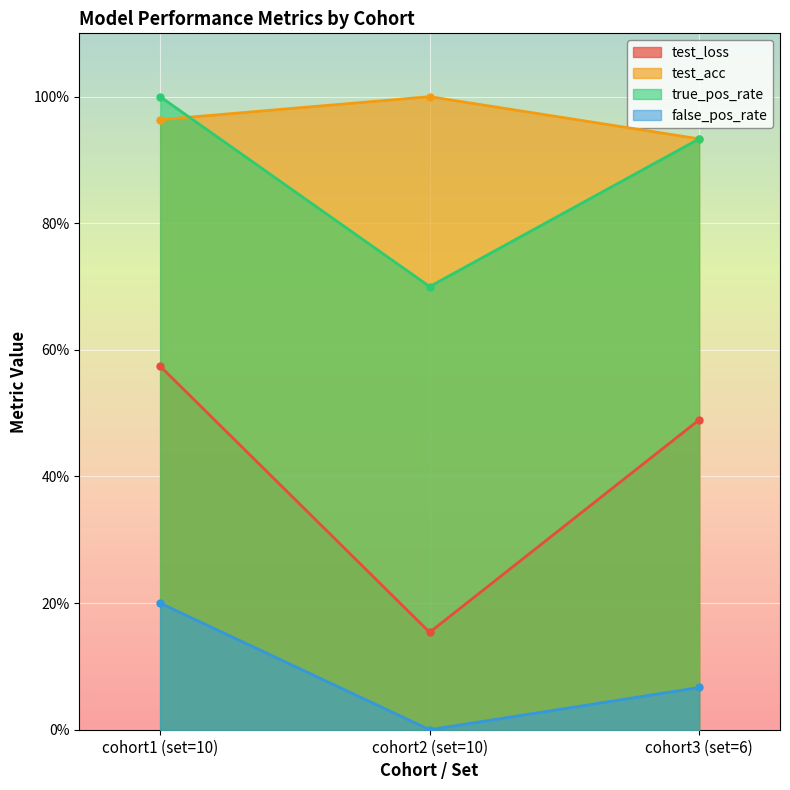

How many lines are shown in the chart?

4